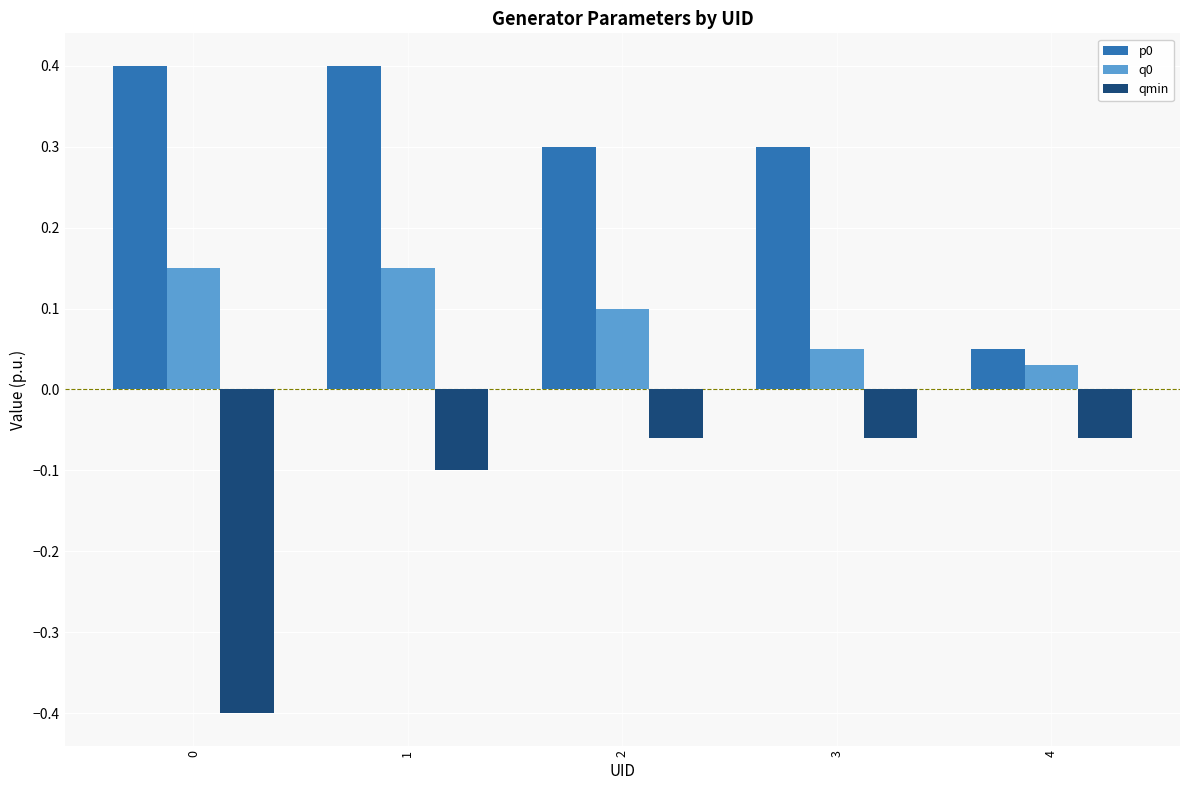

At which label is q0 closest to 0?

4